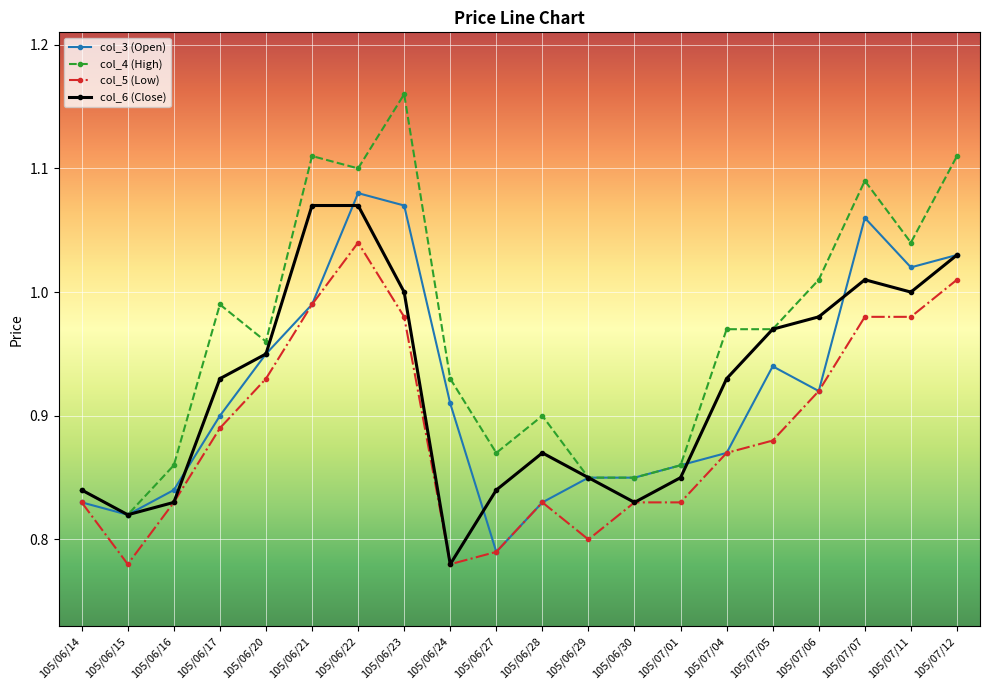

Between 105/06/29 and 105/07/04, which series saw the biggest shift?

col_4 (High)